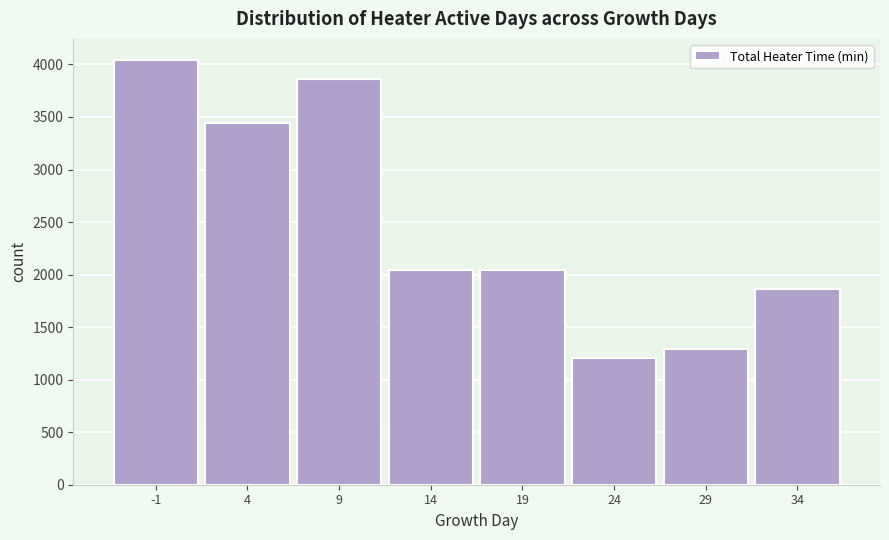

What is the change in value from 4 to 24?

-2232